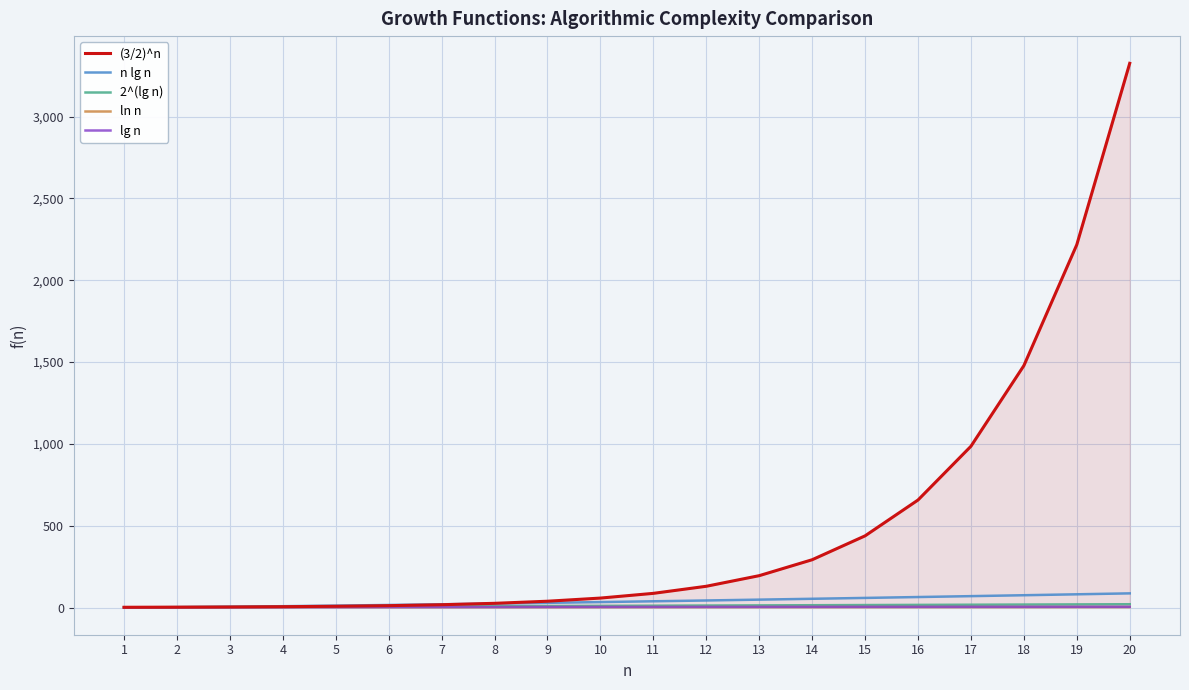

Which series has the widest spread of values?

(3/2)^n